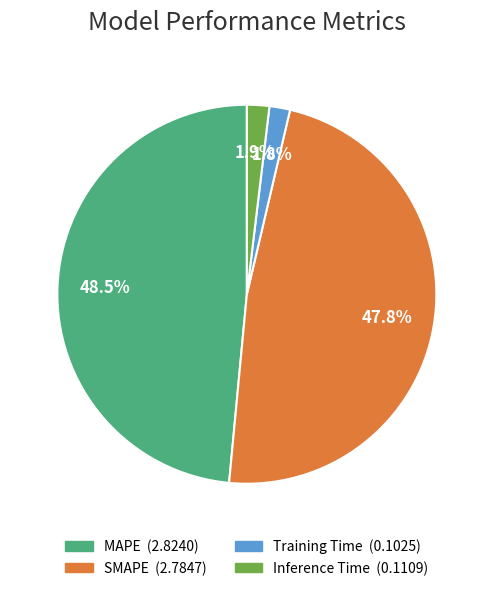

To the nearest percent, what is the difference between the Inference Time and SMAPE slice percentages?

46%